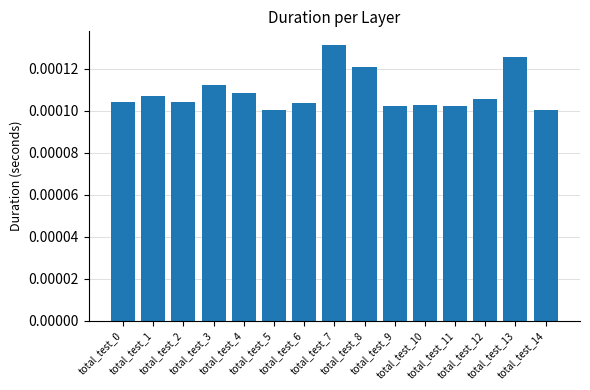

The chart shows a value of 0.0 at total_test_14. True or false?

True